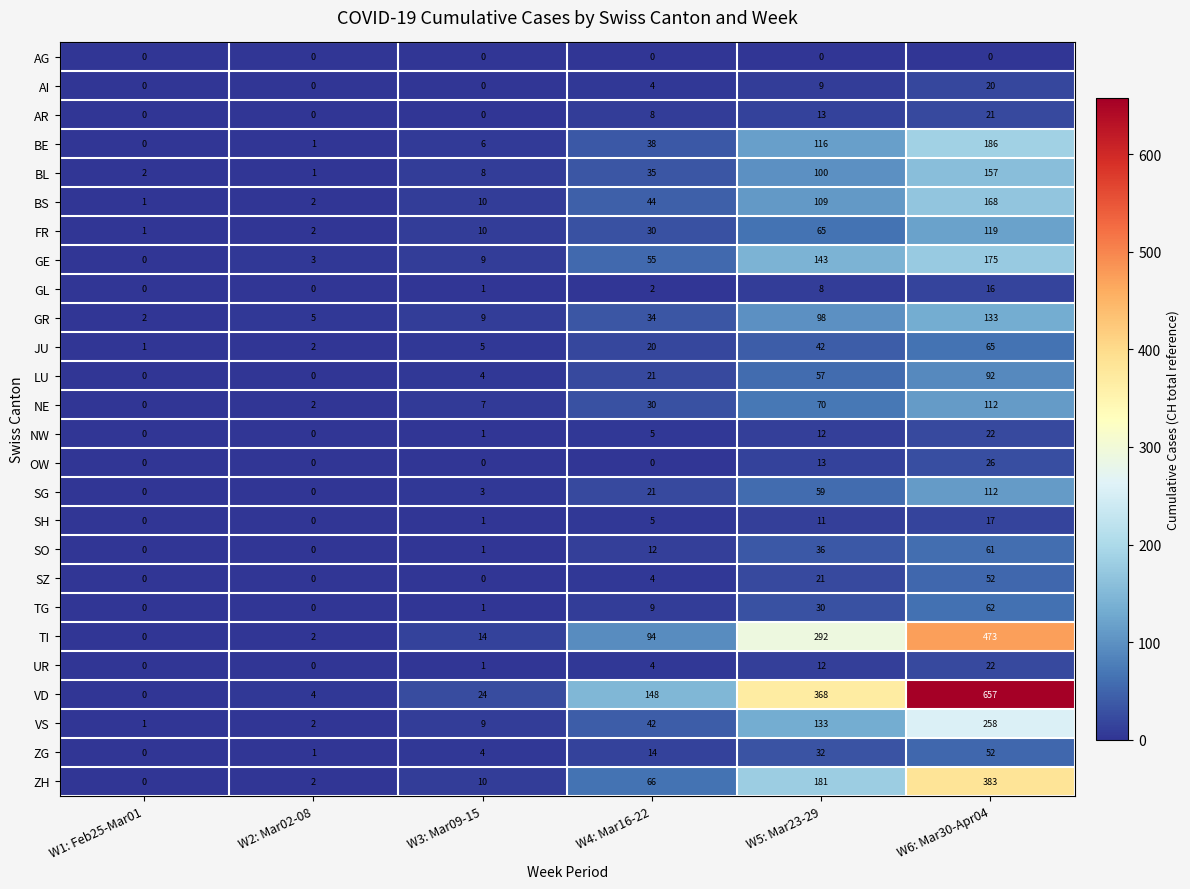

Is it true that TI equals 470 at W5: Mar23-29?

False